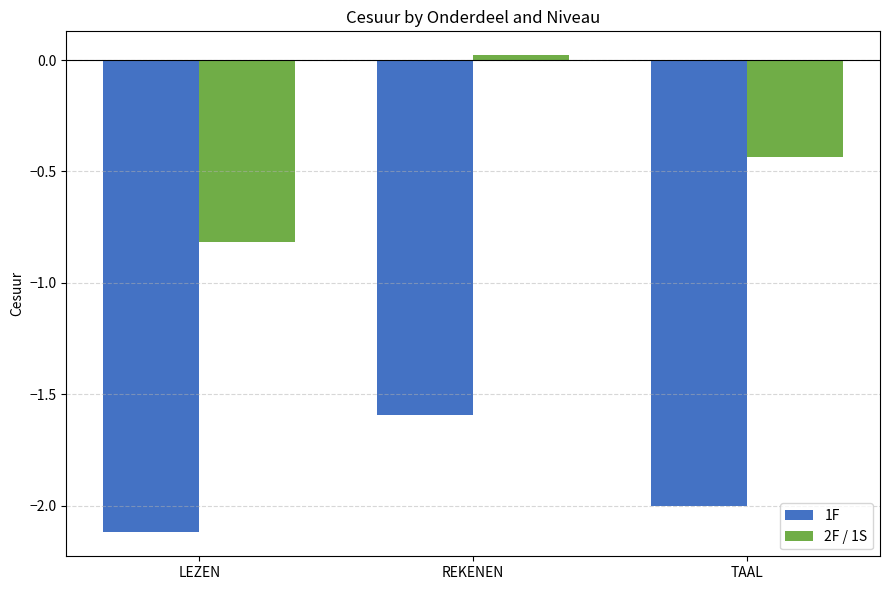

Which series has the largest total across all categories?

2F / 1S